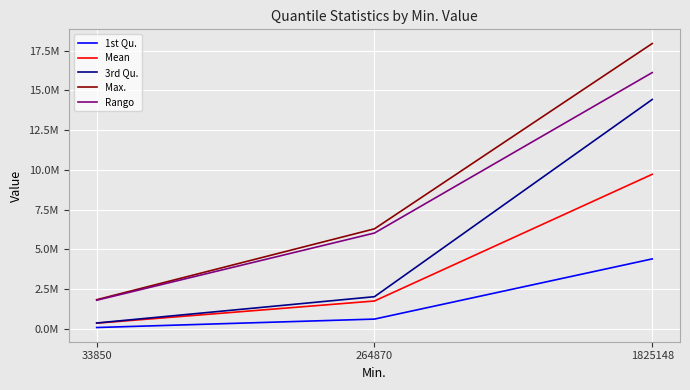

Does the chart display data point markers on the line(s)?

No